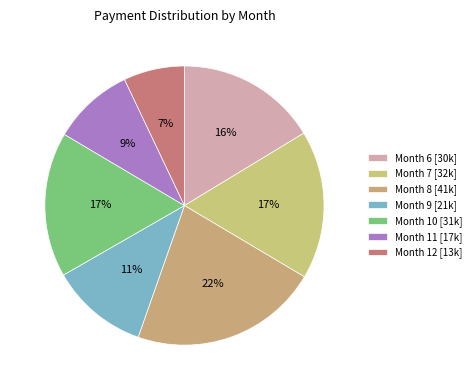

How many segments does this pie chart have?

7